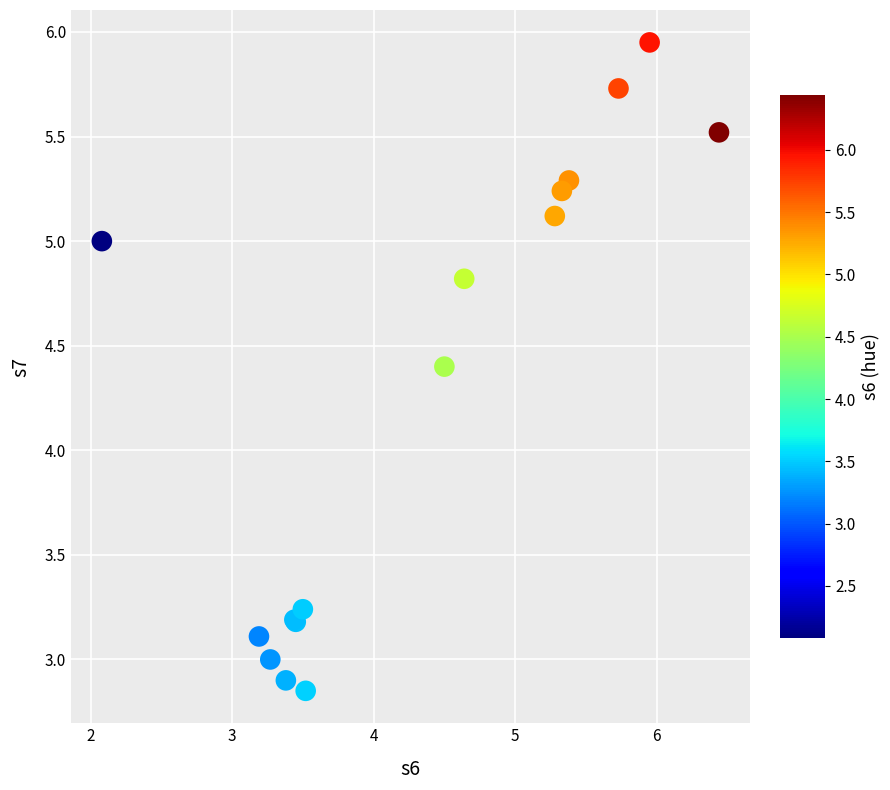

What Y value in the scatter plot is closest to 4?

4.4